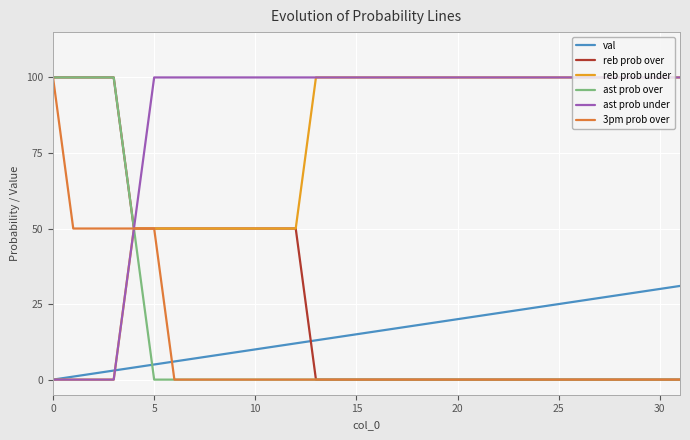

What is the maximum value for ast prob under?

100